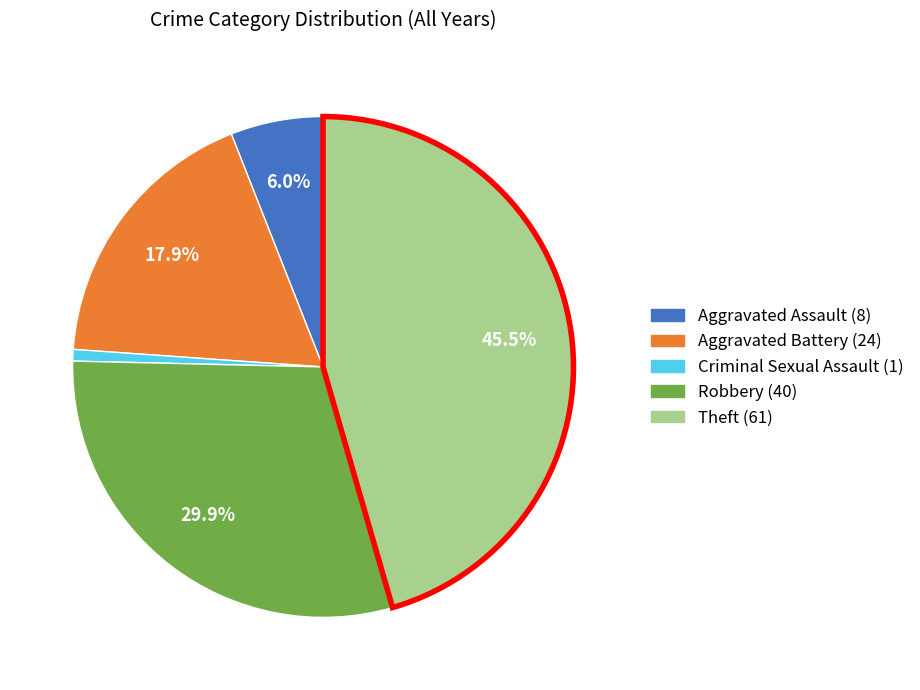

Does any single category account for the majority?

No